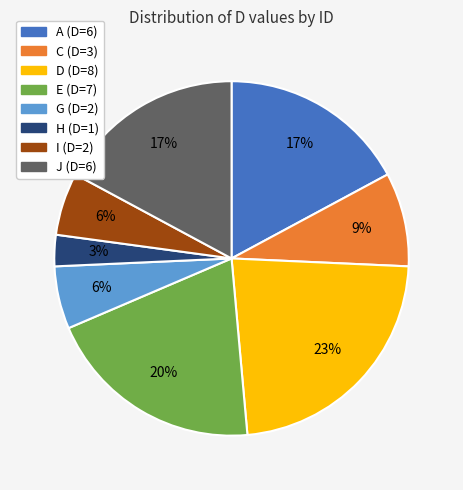

To the nearest percent, what is the difference between the largest and smallest slice percentages?

20%